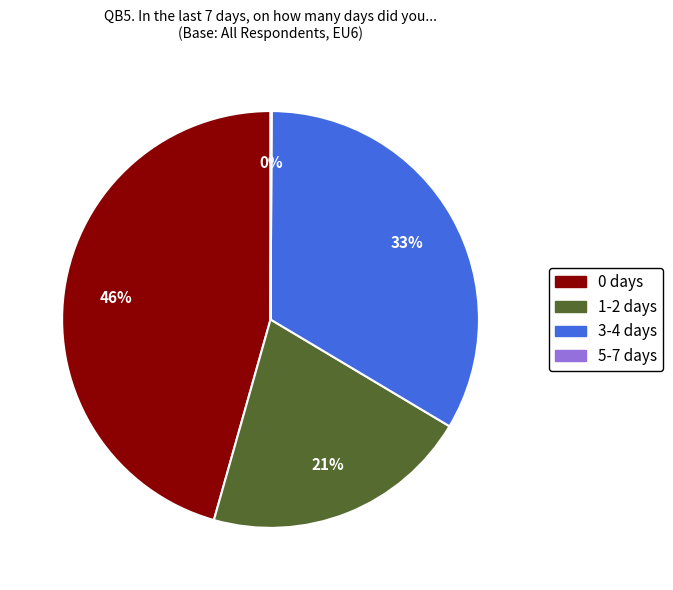

What is the largest slice in the pie chart?

0 days